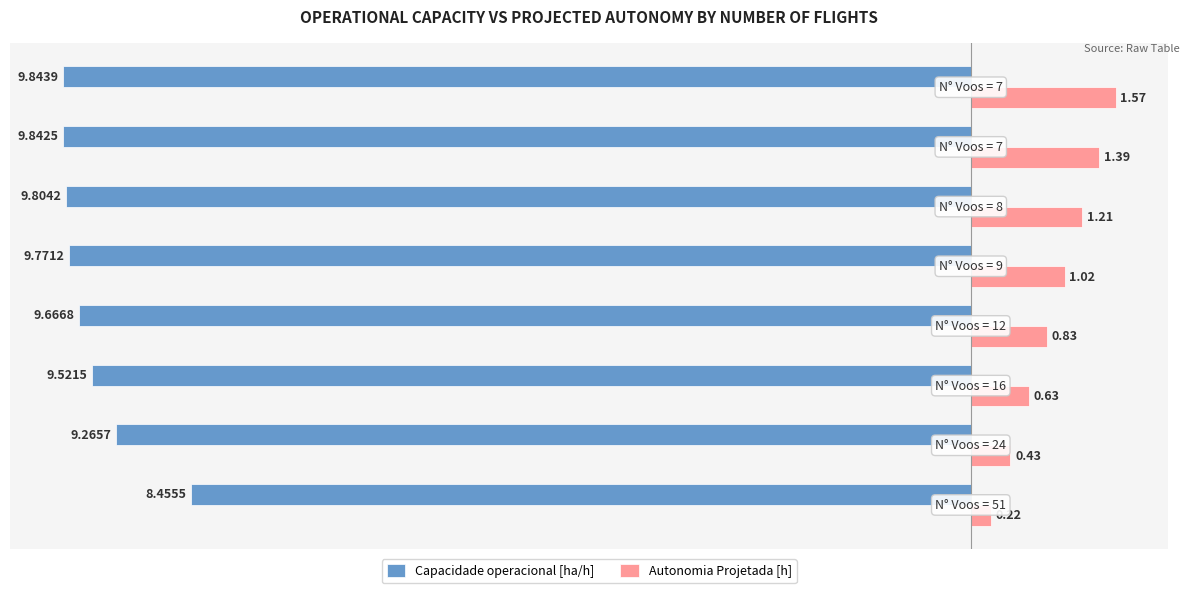

What is the average value of the Autonomia Projetada [h] series?

0.9